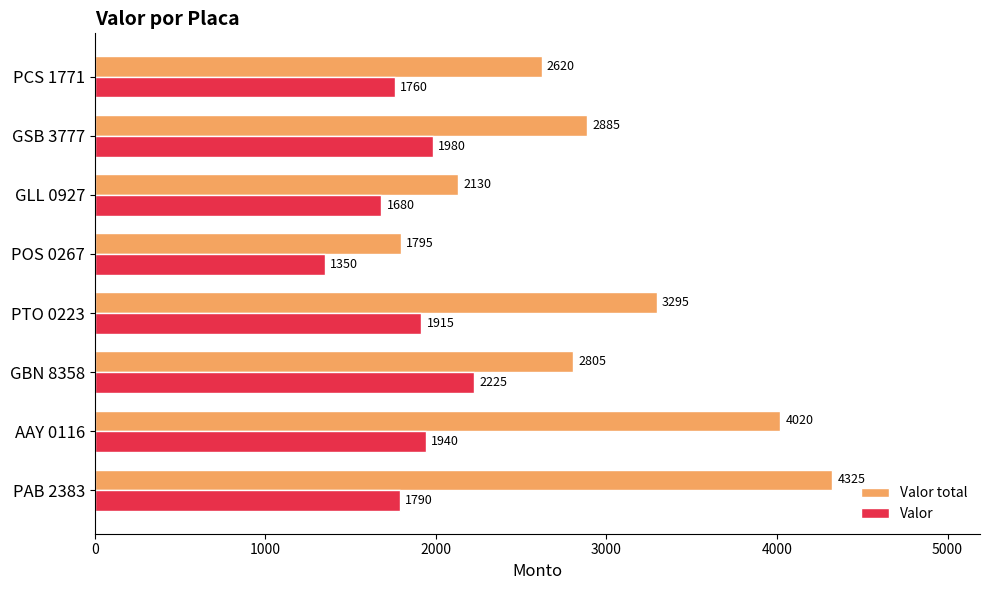

The Valor series shows 2118 at POS 0267. True or false?

False